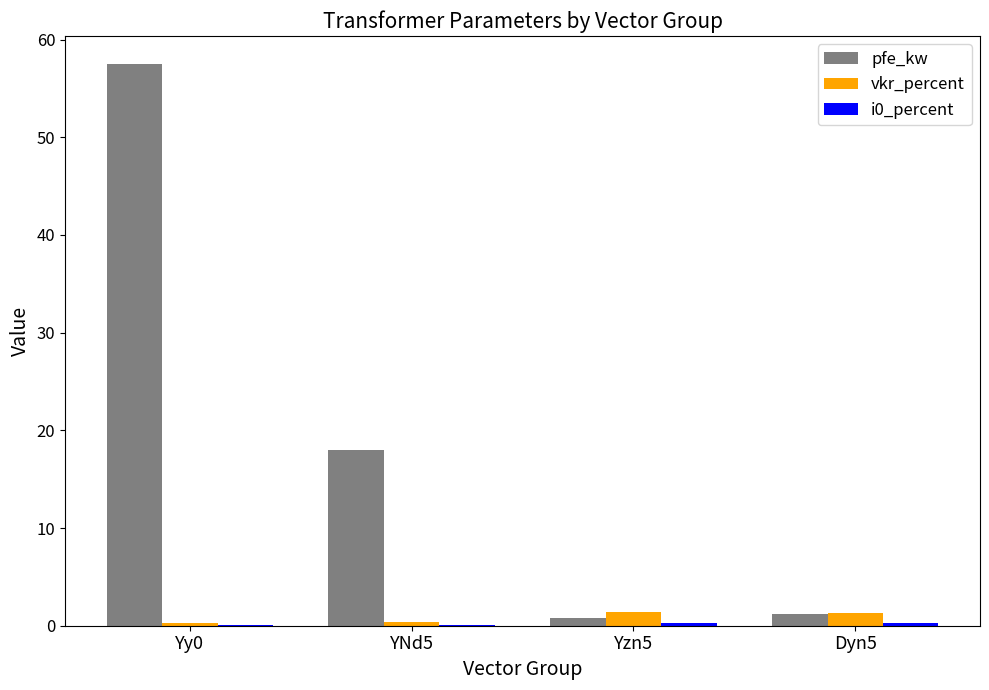

What is the sum of all pfe_kw values?

77.5